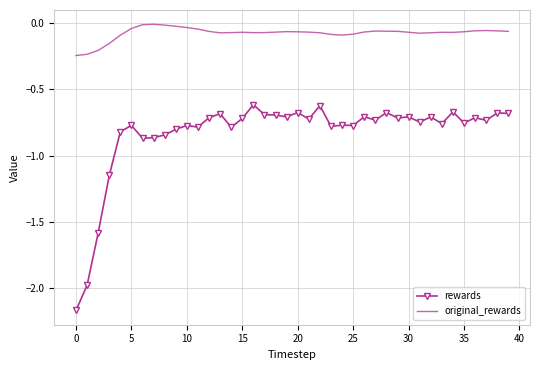

Which series has the largest range (max minus min)?

rewards